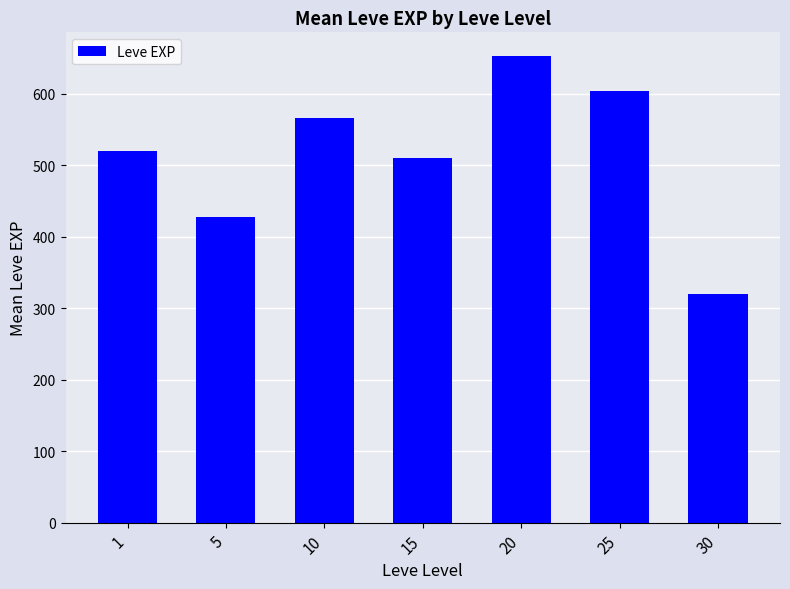

List the labels in order of value, smallest first.

30, 5, 15, 1, 10, 25, 20